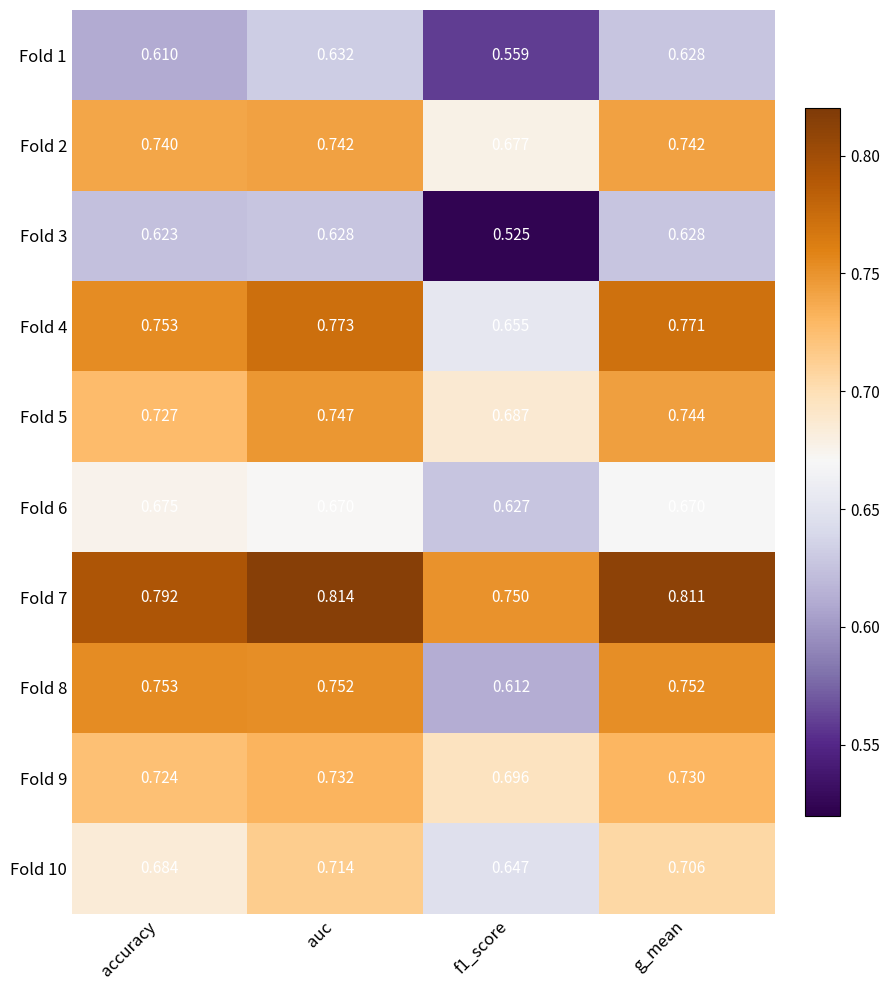

Is the value of Fold 7 at accuracy greater than the value of Fold 4 at auc?

Yes